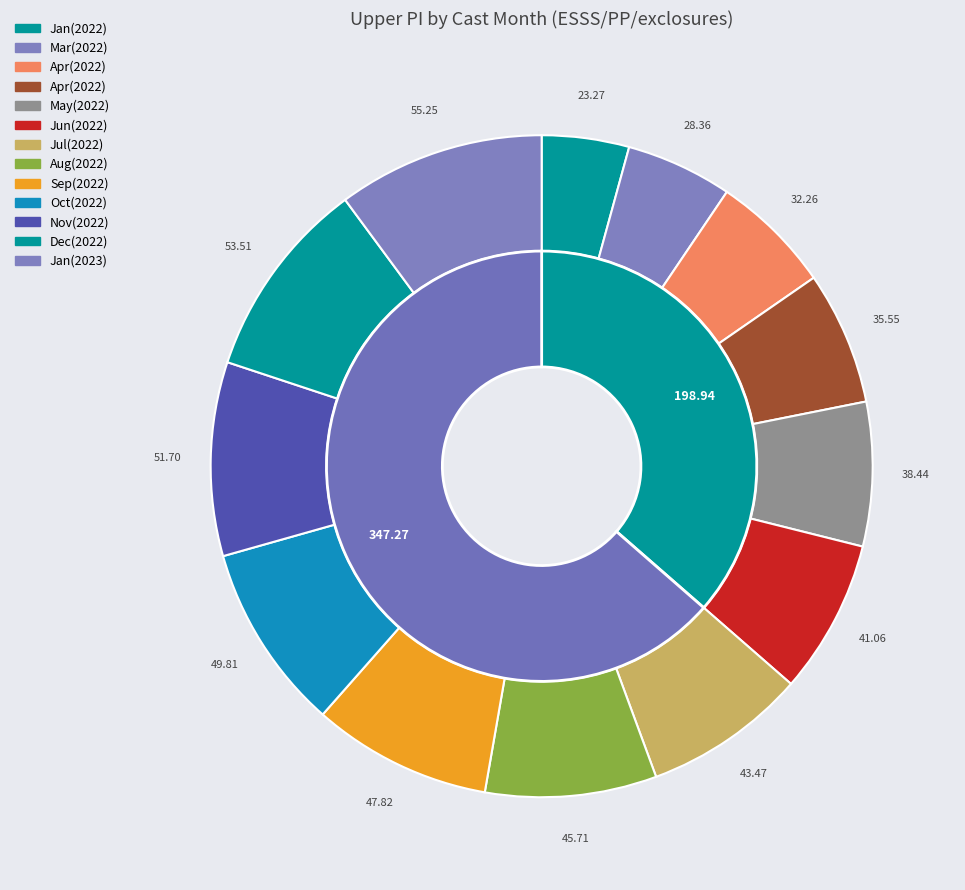

What percentage is the 6 slice, to the nearest percent?

8%